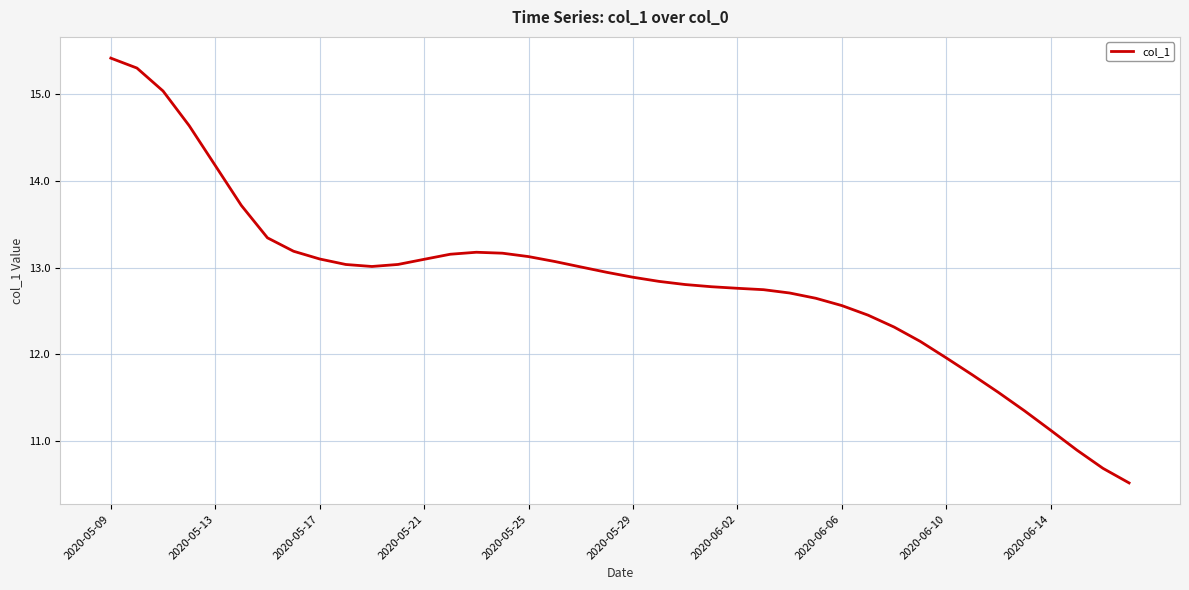

What is the maximum value shown in the chart?

15.4